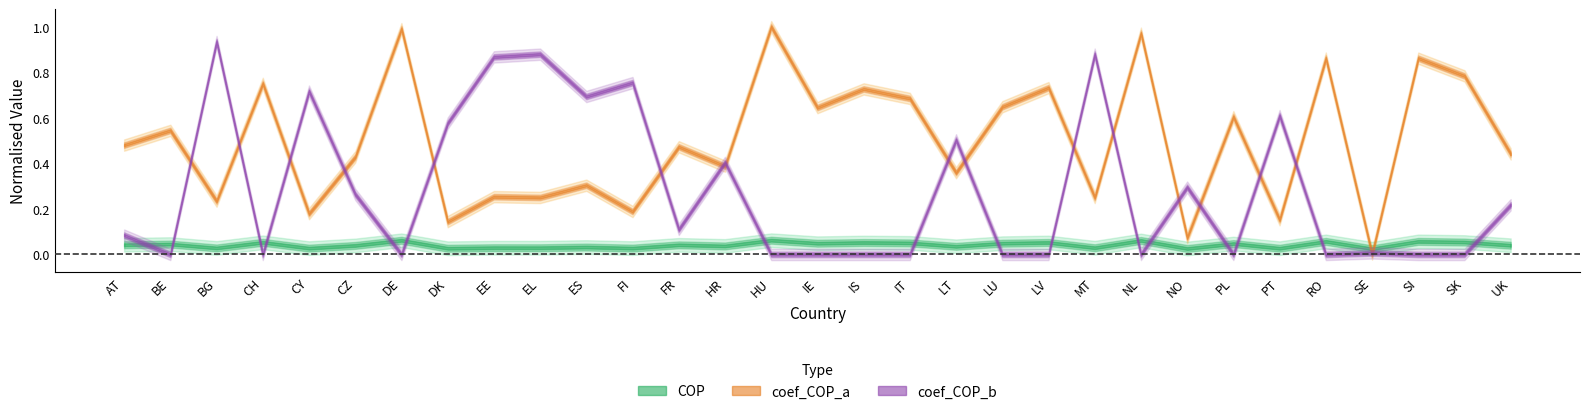

The value of coef_COP_a at coef_COP_b is 0.0. True or false?

True